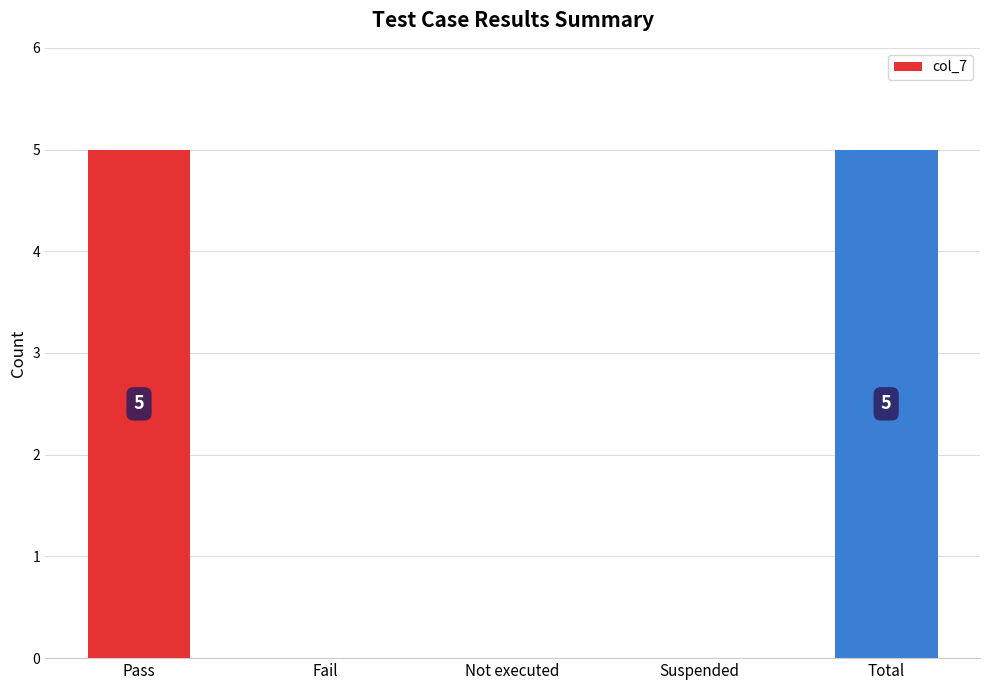

What is the sum of all values?

10